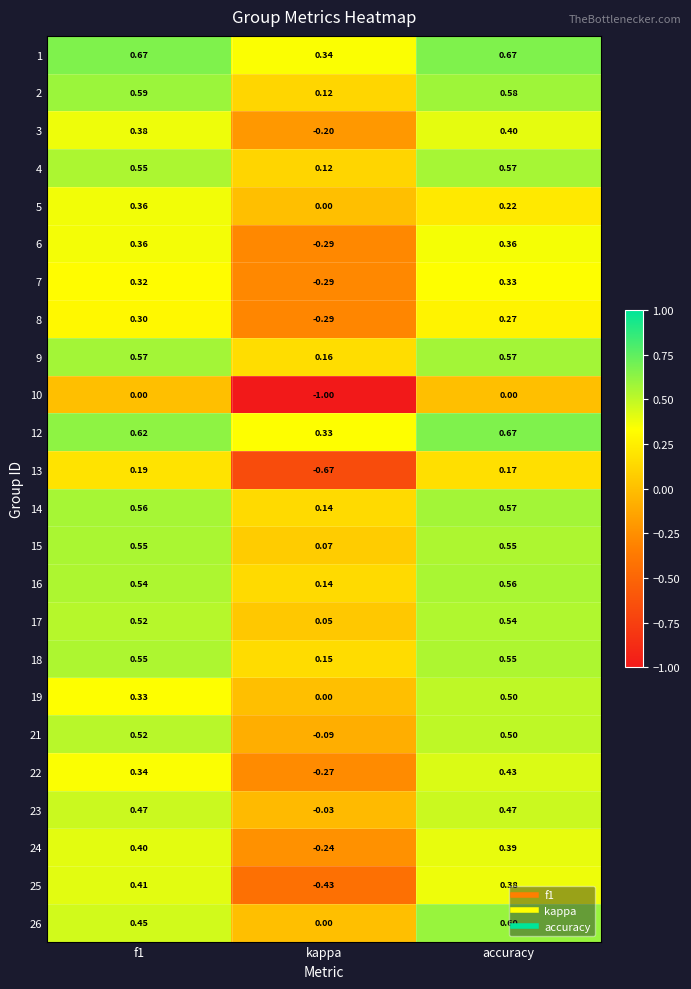

Is the value of 16 at kappa greater than the value of 15 at accuracy?

No